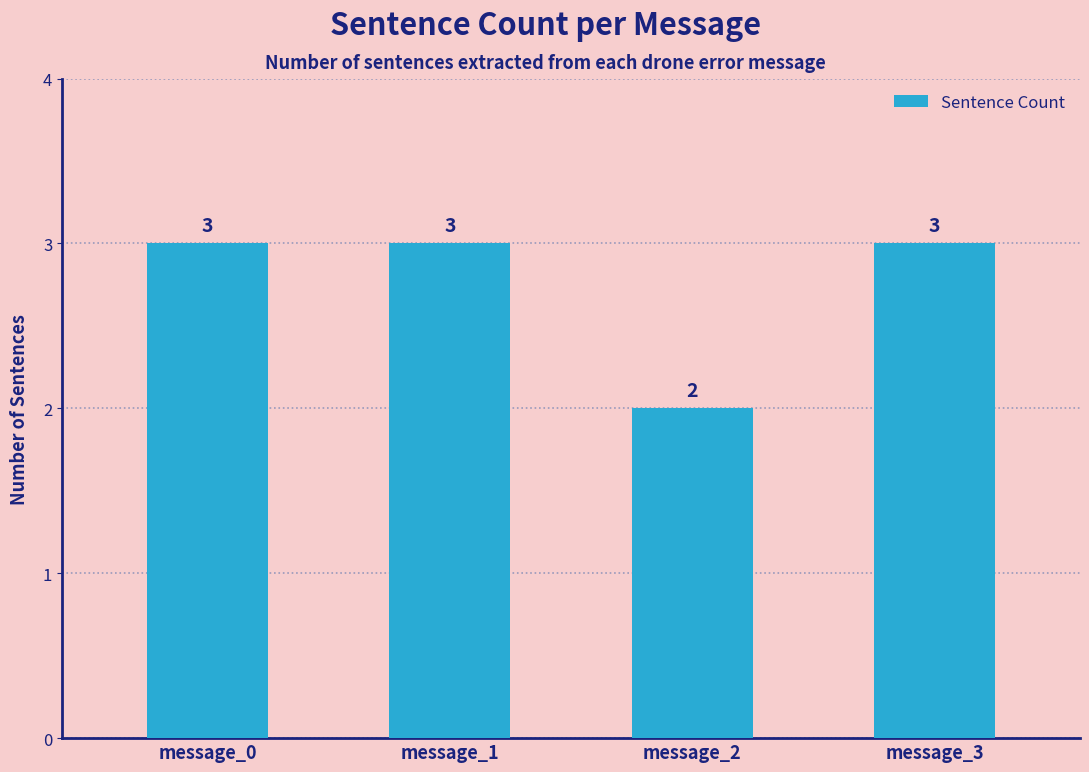

The chart shows a value of 3 at message_0. True or false?

True